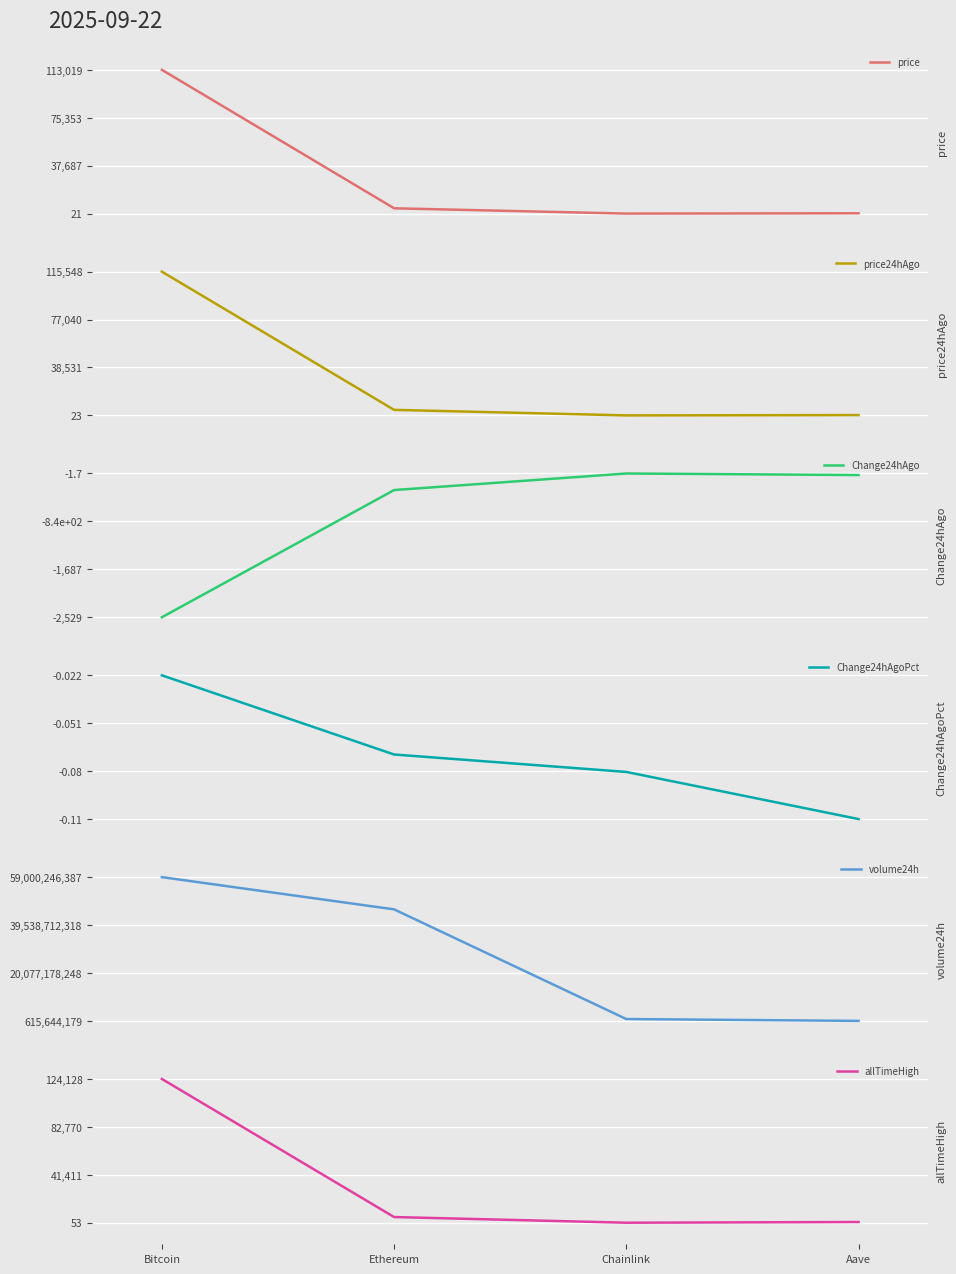

What is the spread (max minus min) of values at Chainlink?

1361394309.7